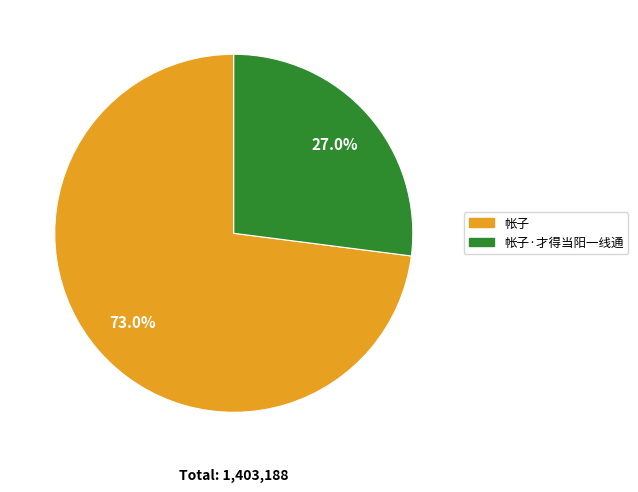

Does any single category account for the majority?

Yes